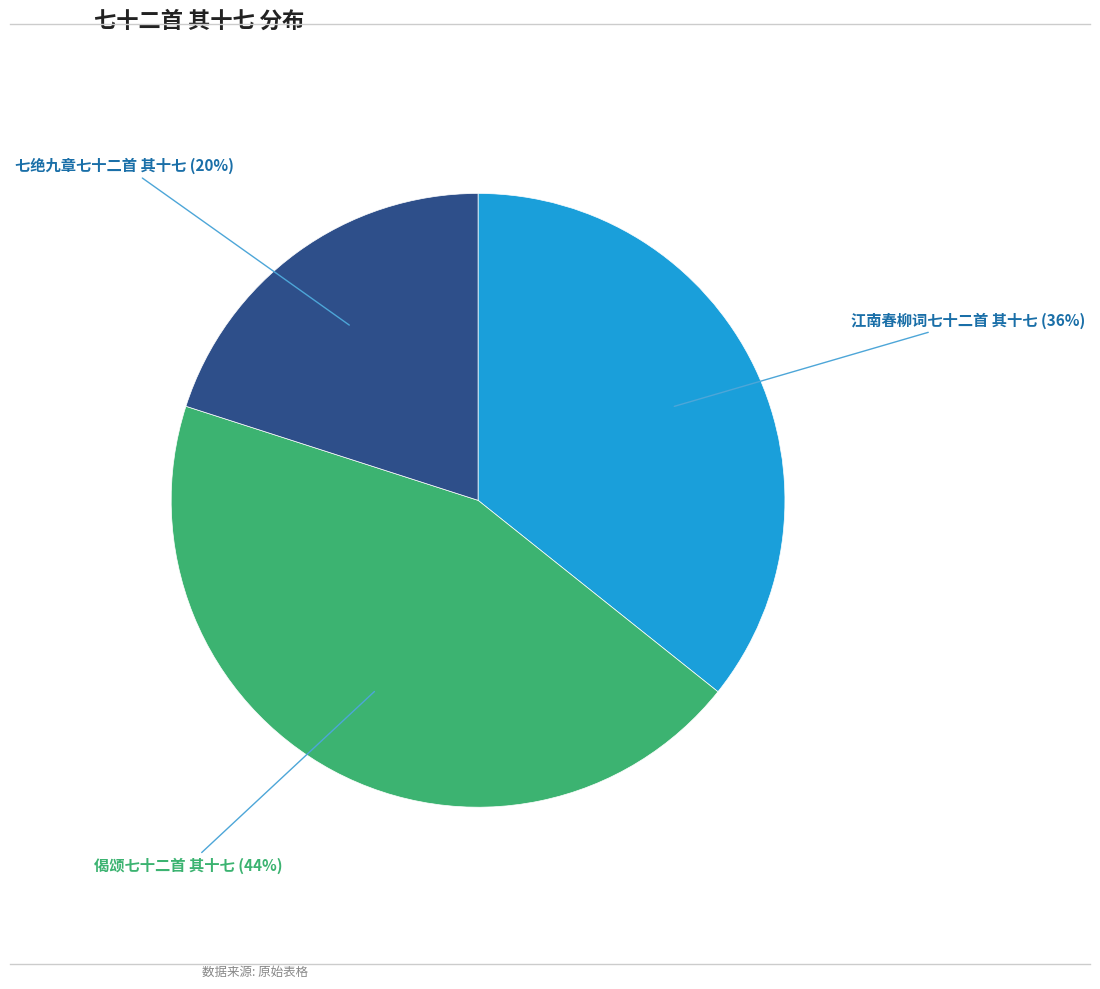

To the nearest percent, what percentage of the pie is 偈颂七十二首 其十七?

44%